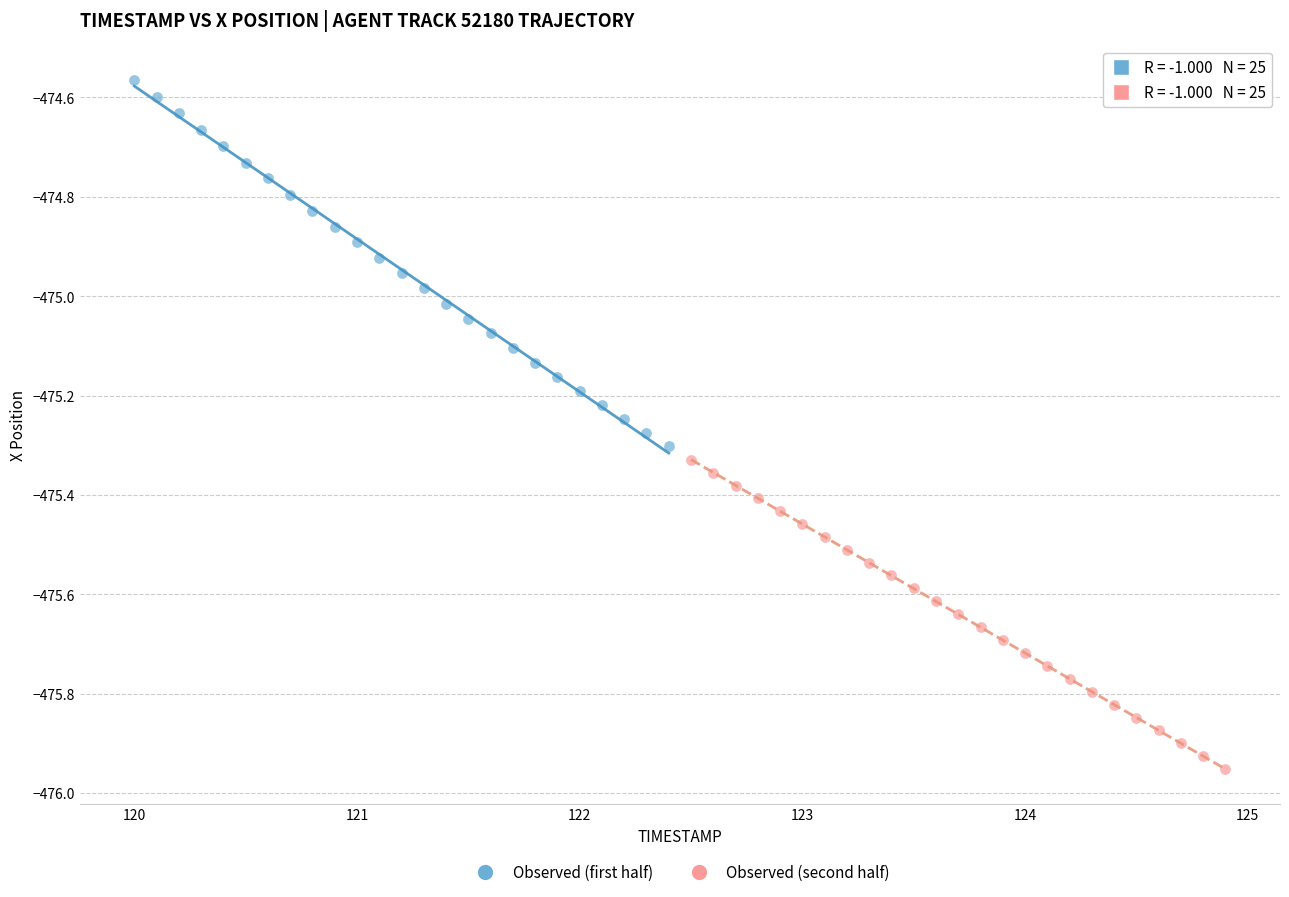

Which series contains the highest Y value?

Observed (first half)